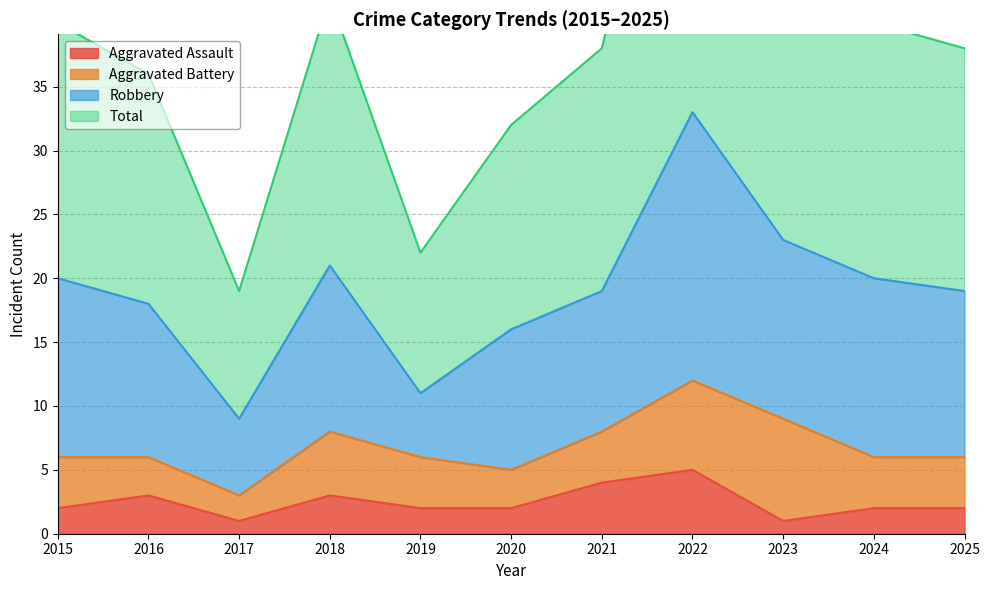

Is it true that Total equals 29 at 2022?

False